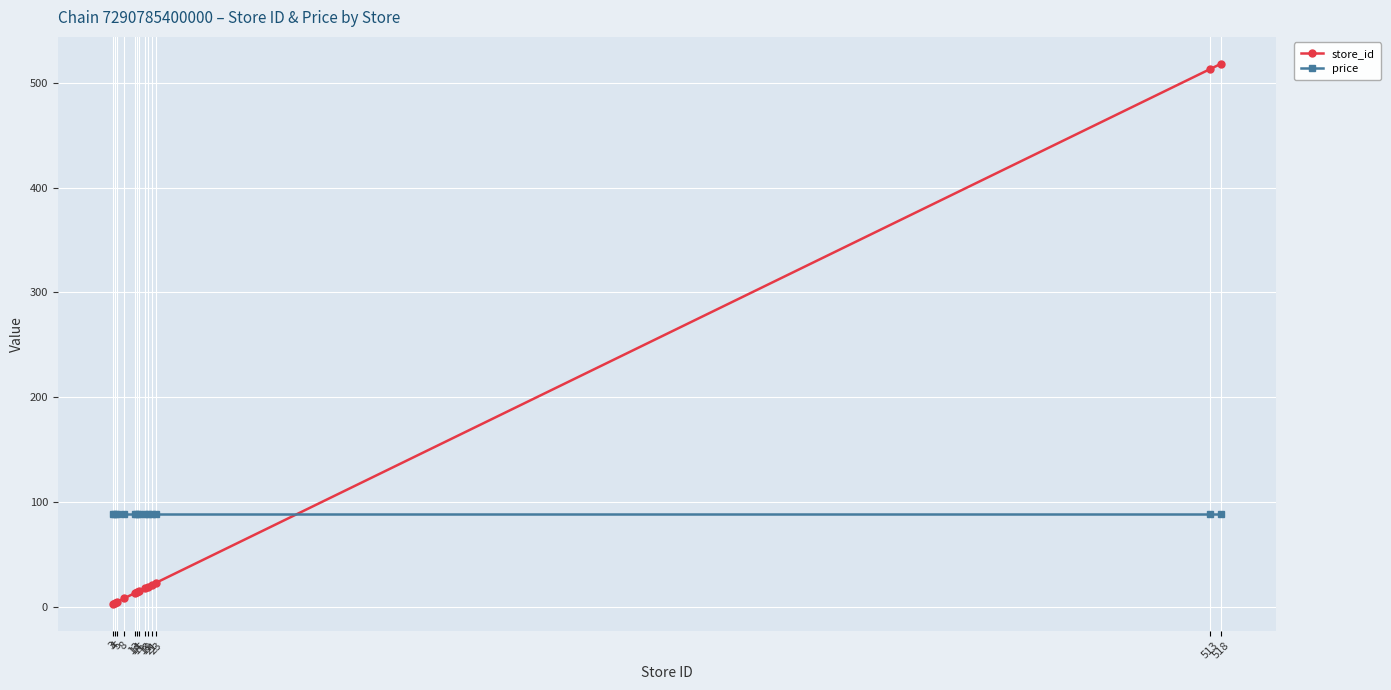

What is the average value of the store_id series?

90